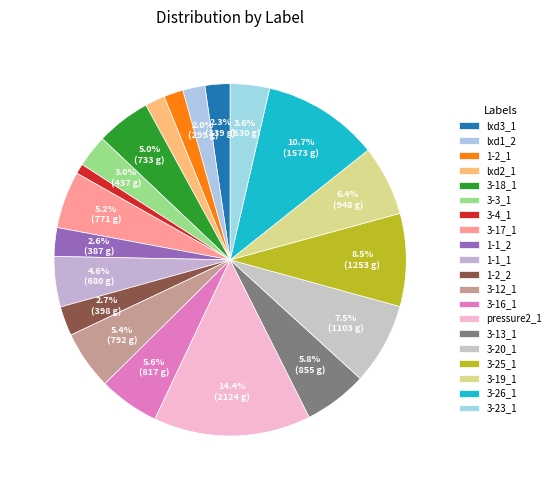

Count the number of slices in the pie.

20